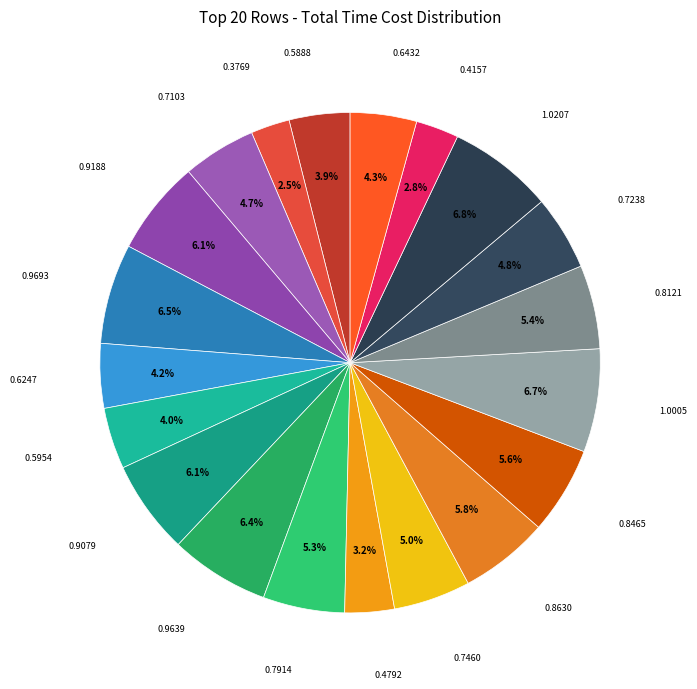

Does any single category account for the majority?

No